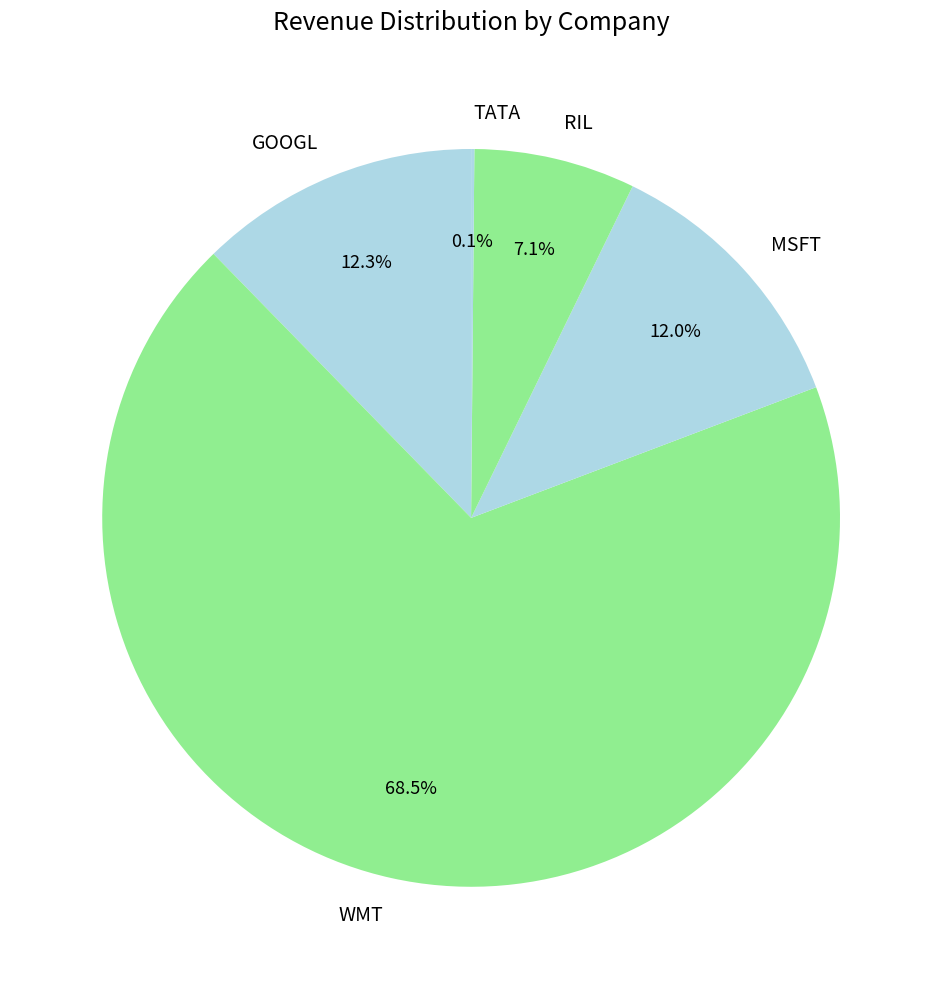

To the nearest percent, what is the difference between the largest and smallest slice percentages?

68%